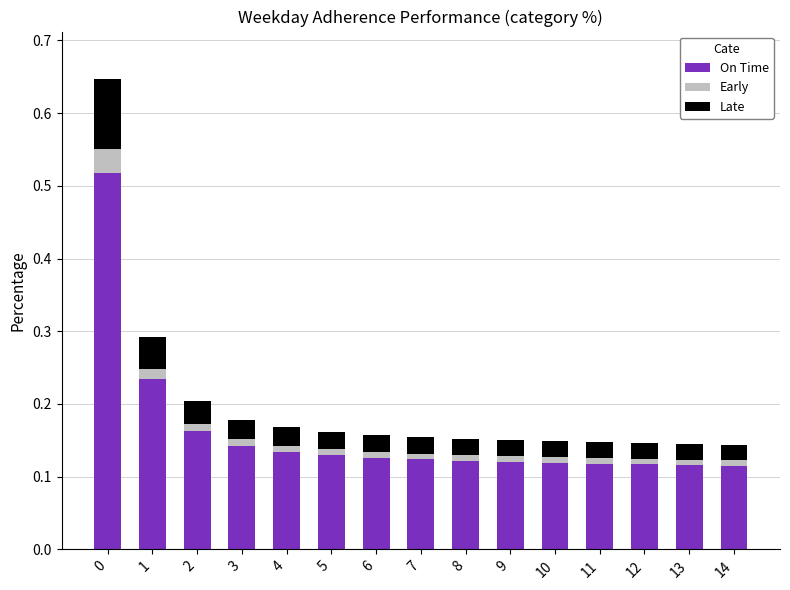

What is the sum of all On Time values?

2.4